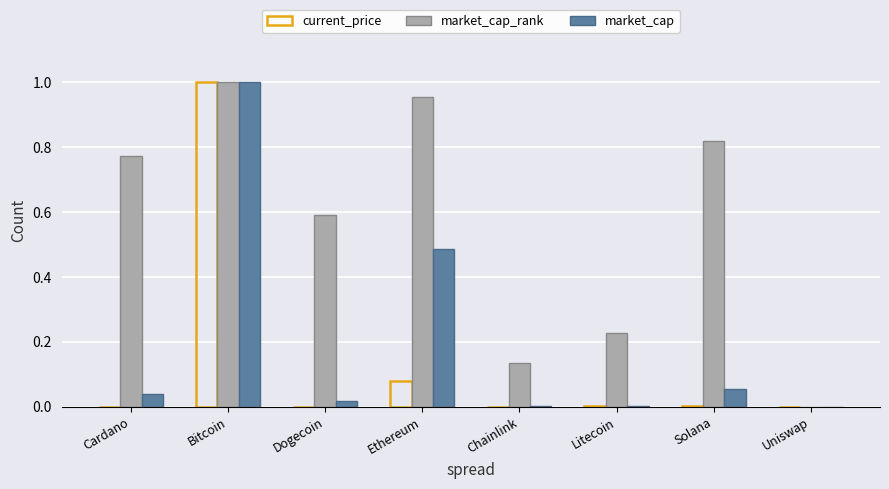

Which label corresponds to the largest value in the chart?

Bitcoin